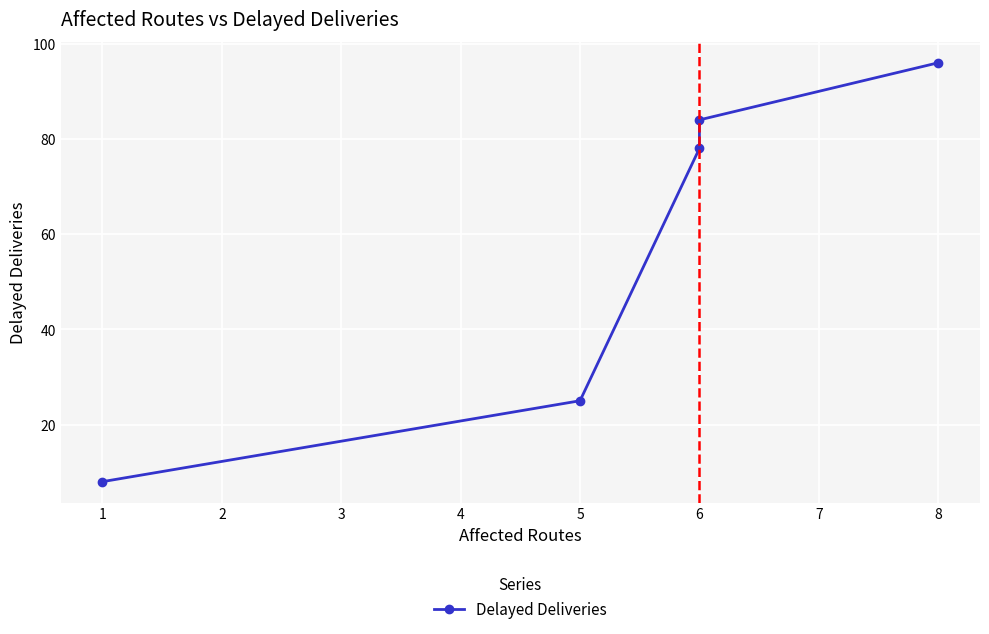

Rank the categories by value from highest to lowest.

8, 6, 6, 5, 1